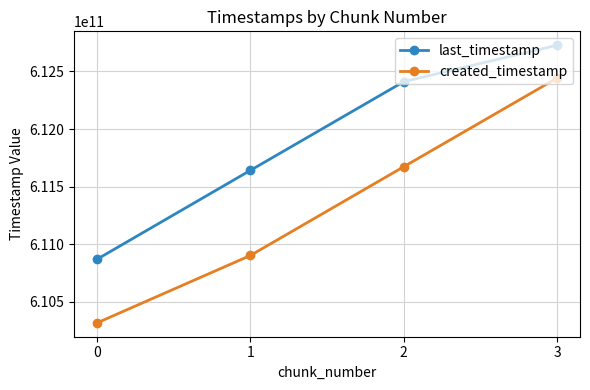

How many data points does each series have?

4